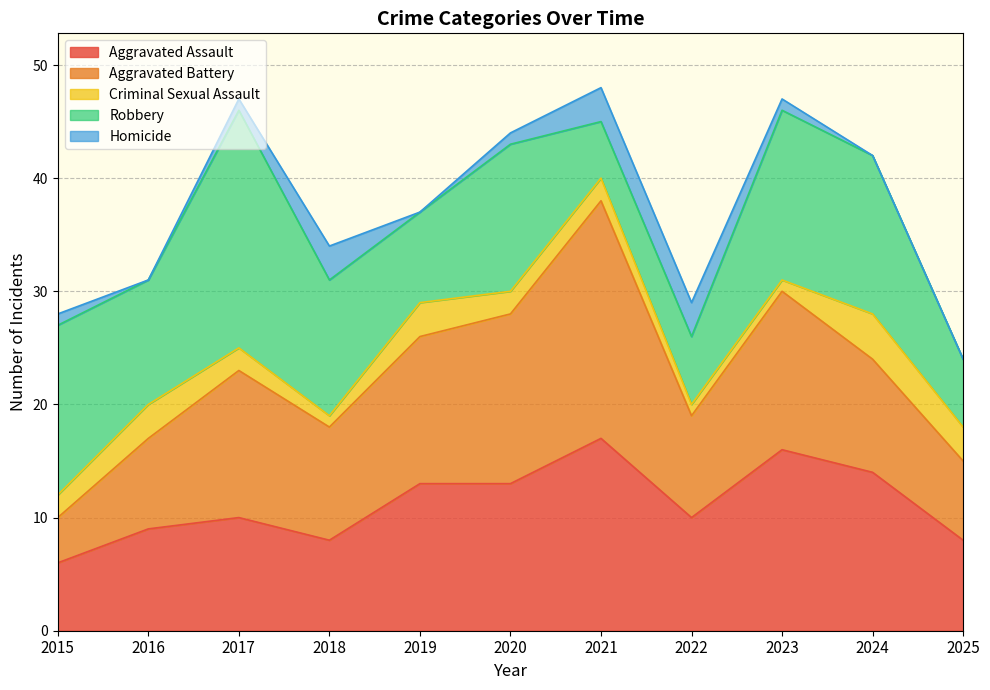

Reading left to right, list all the values displayed in this chart.

Aggravated Assault: 2015=6	2016=9	2017=10	2018=8	2019=13	2020=13	2021=17	2022=10	2023=16	2024=14	2025=8
Aggravated Battery: 2015=4	2016=8	2017=13	2018=10	2019=13	2020=15	2021=21	2022=9	2023=14	2024=10	2025=7
Criminal Sexual Assault: 2015=2	2016=3	2017=2	2018=1	2019=3	2020=2	2021=2	2022=1	2023=1	2024=4	2025=3
Robbery: 2015=15	2016=11	2017=21	2018=12	2019=8	2020=13	2021=5	2022=6	2023=15	2024=14	2025=6
Homicide: 2015=1	2016=0	2017=1	2018=3	2019=0	2020=1	2021=3	2022=3	2023=1	2024=0	2025=0